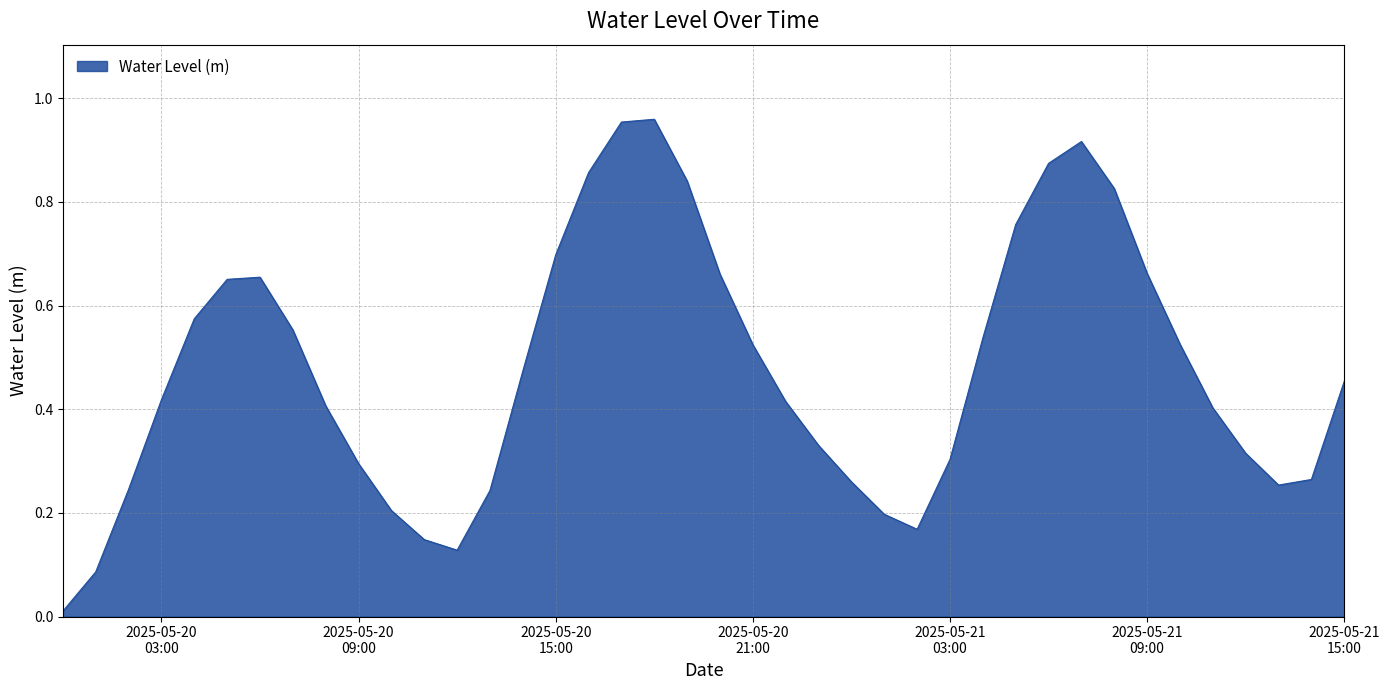

Is this an area chart (filled region under the line)?

Yes